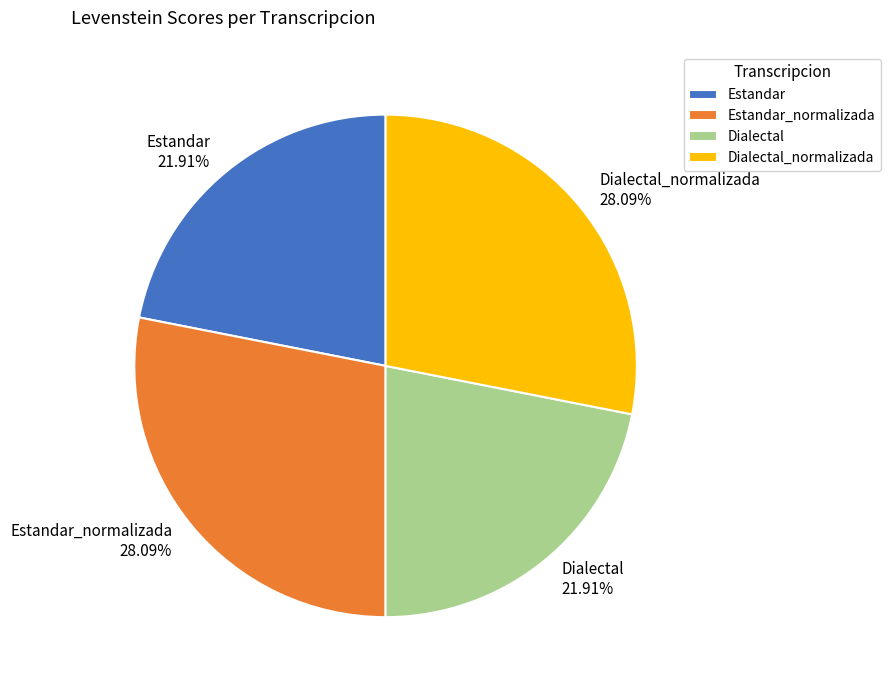

Does any single category account for the majority?

No